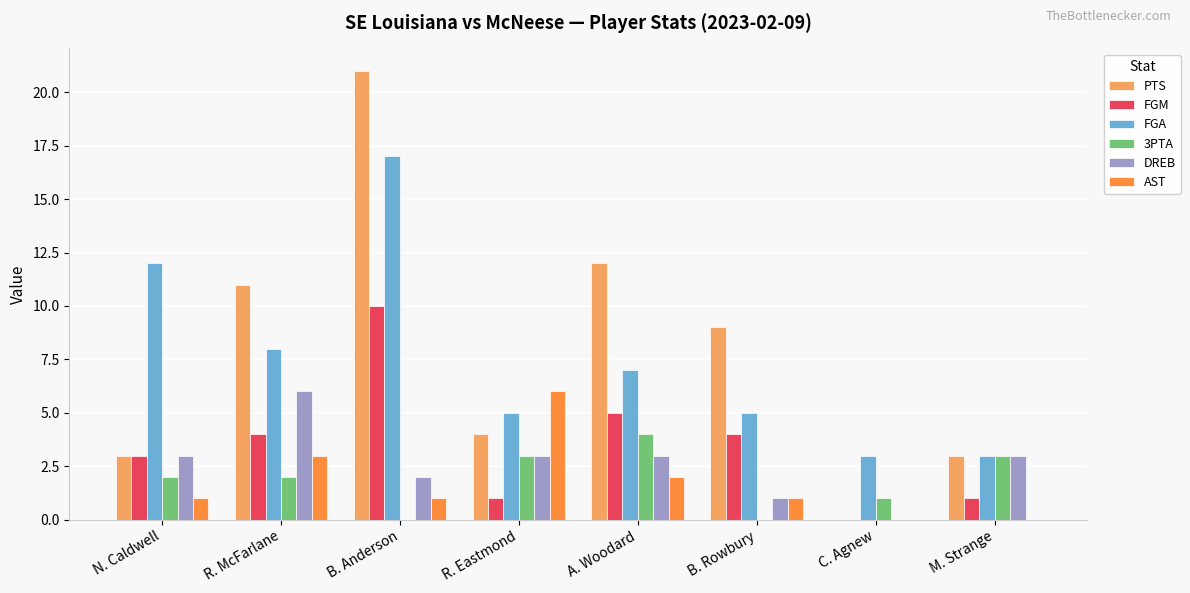

What is the sum of all FGA values?

60